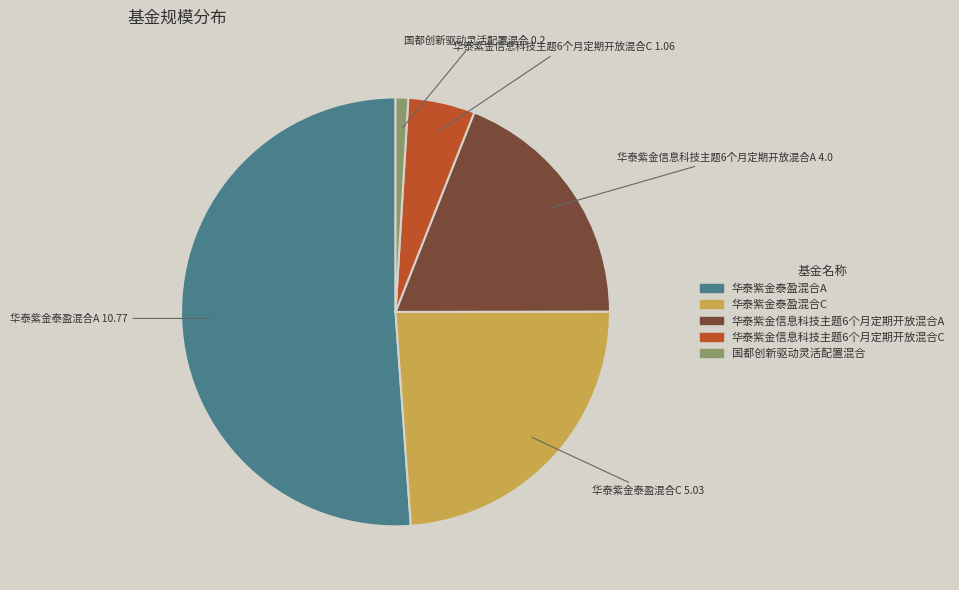

Is it true that 华泰紫金信息科技主题6个月定期开放混合C is 13% of the pie?

False